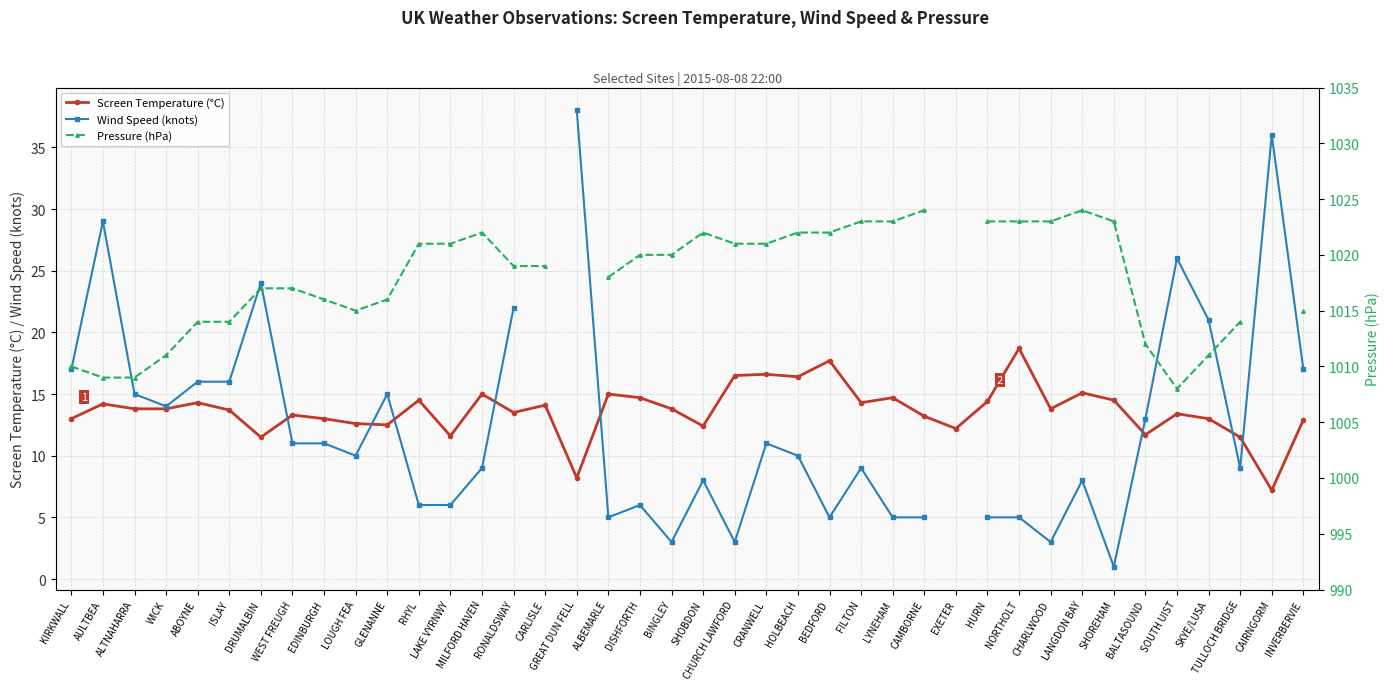

Which has a higher value, RHYL or KIRKWALL?

RHYL